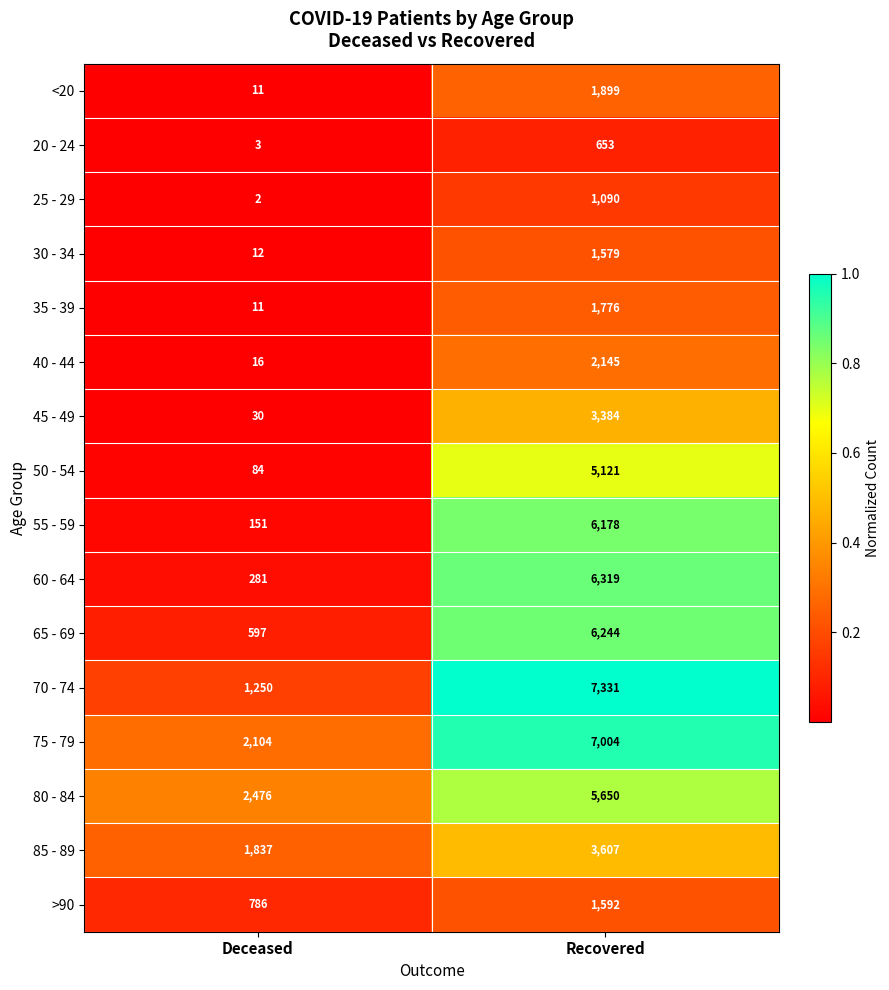

The value of >90 at Recovered is 1592. True or false?

True